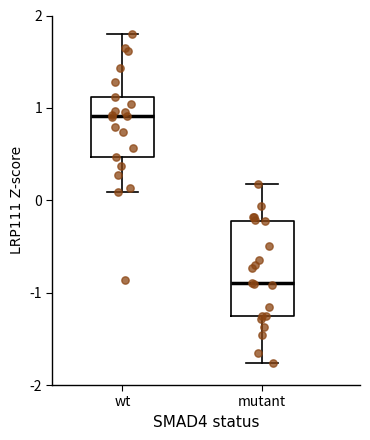

Reading left to right, read every box against the y-axis: the position of its median line, the range the box covers, and the ends of its whiskers. The values are not printed on the chart, so give them approximately, as read against the axis.

wt: median 0.9, box 0.5 to 1.1, whiskers 0.1 to 1.8
mutant: median -0.9, box -1.3 to -0.2, whiskers -1.8 to 0.2